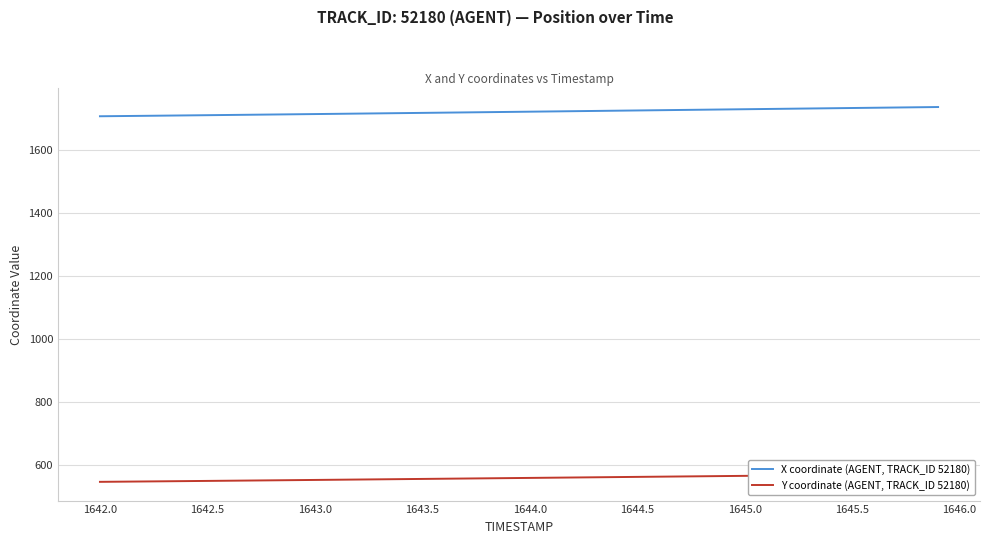

How many values in the Y coordinate (AGENT, TRACK_ID 52180) series are below 558?

19